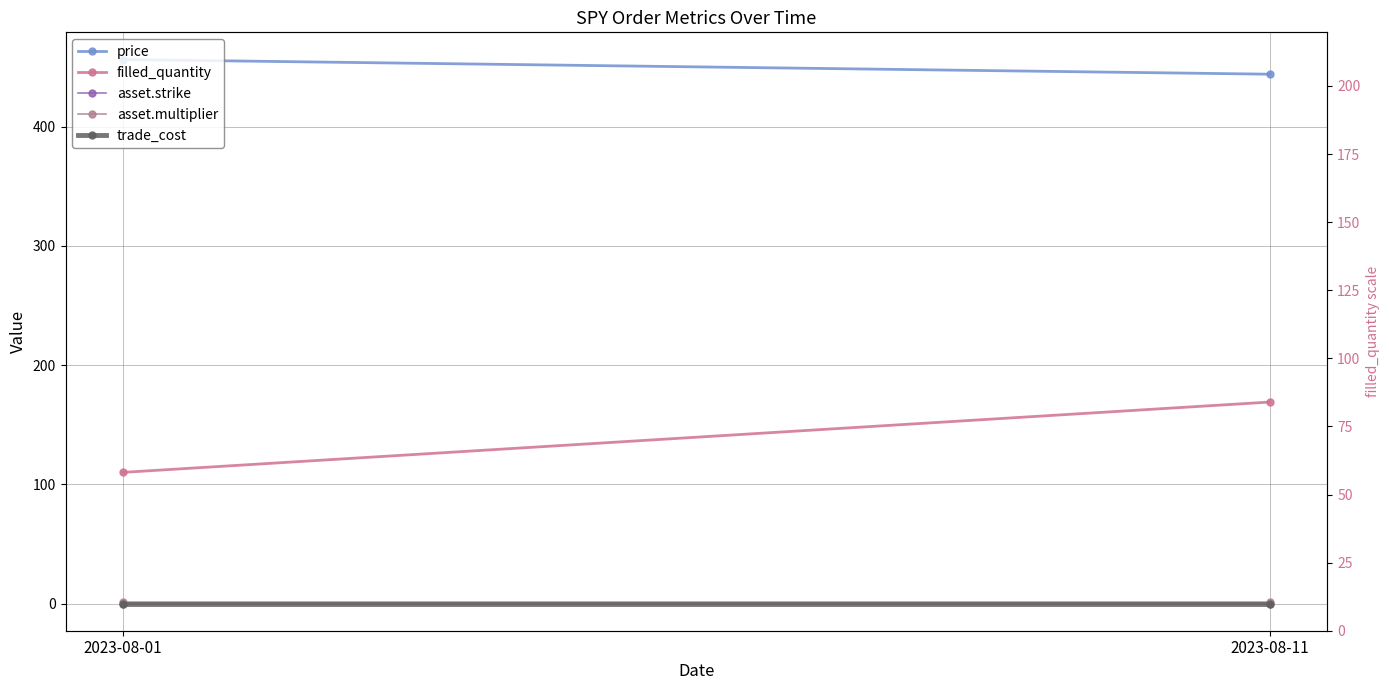

Where is price nearest to the value 450?

2023-08-11